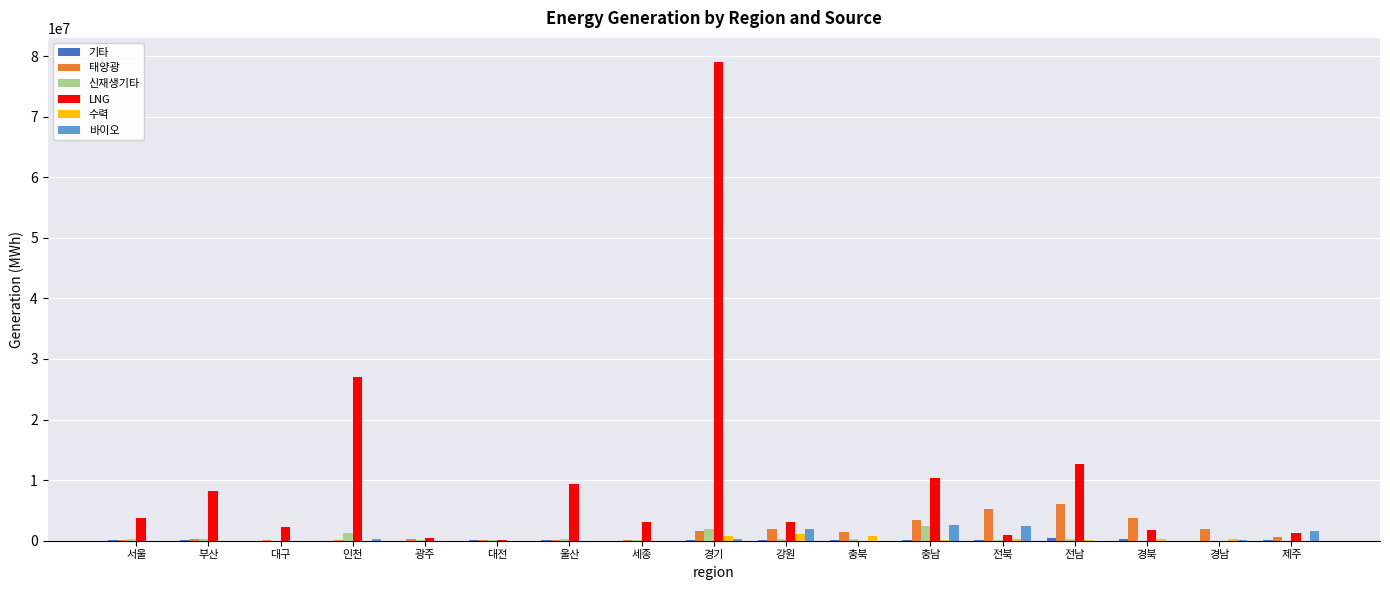

Is it true that 바이오 equals 0.0 at 대전?

True